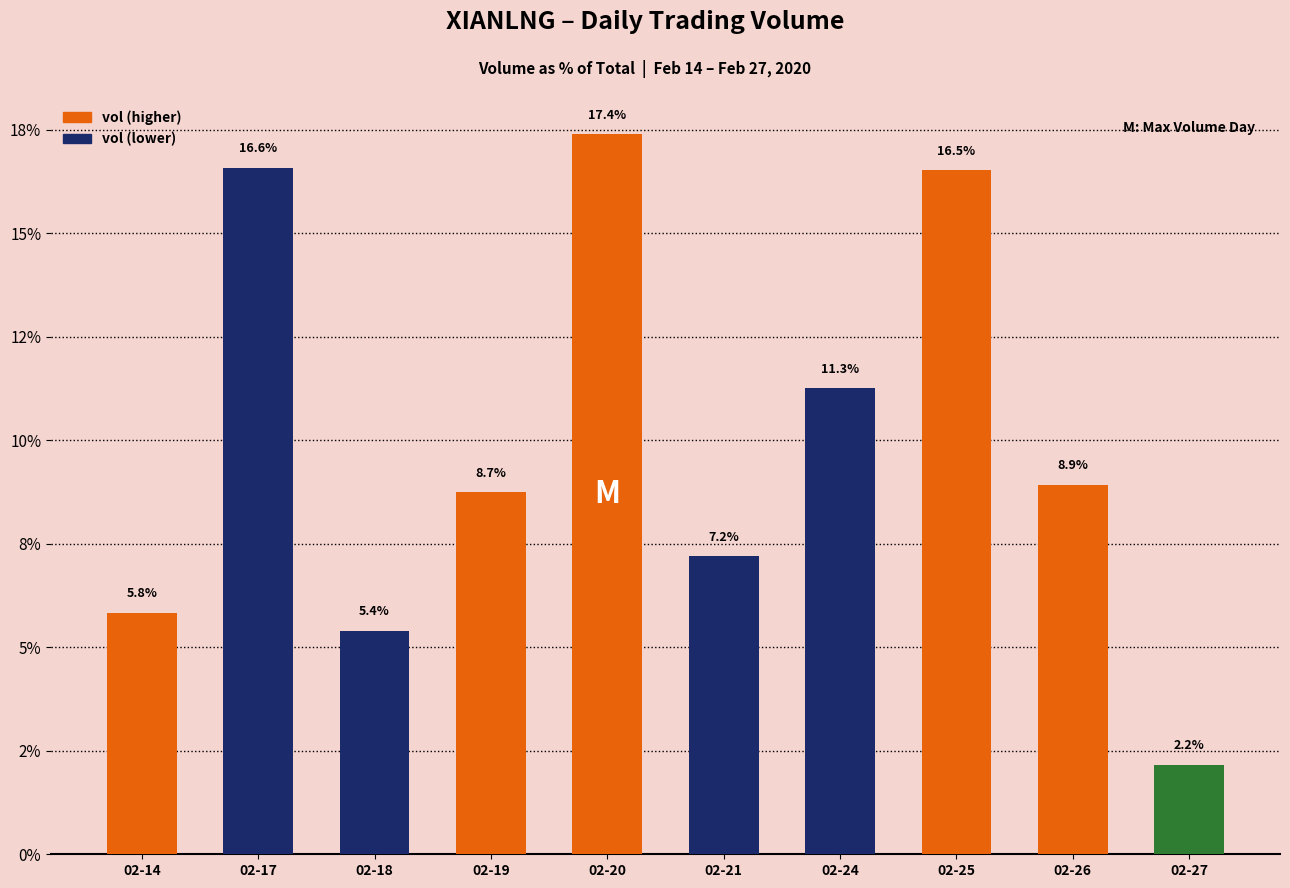

Is it true that the value at 02-27 is 0.5?

False